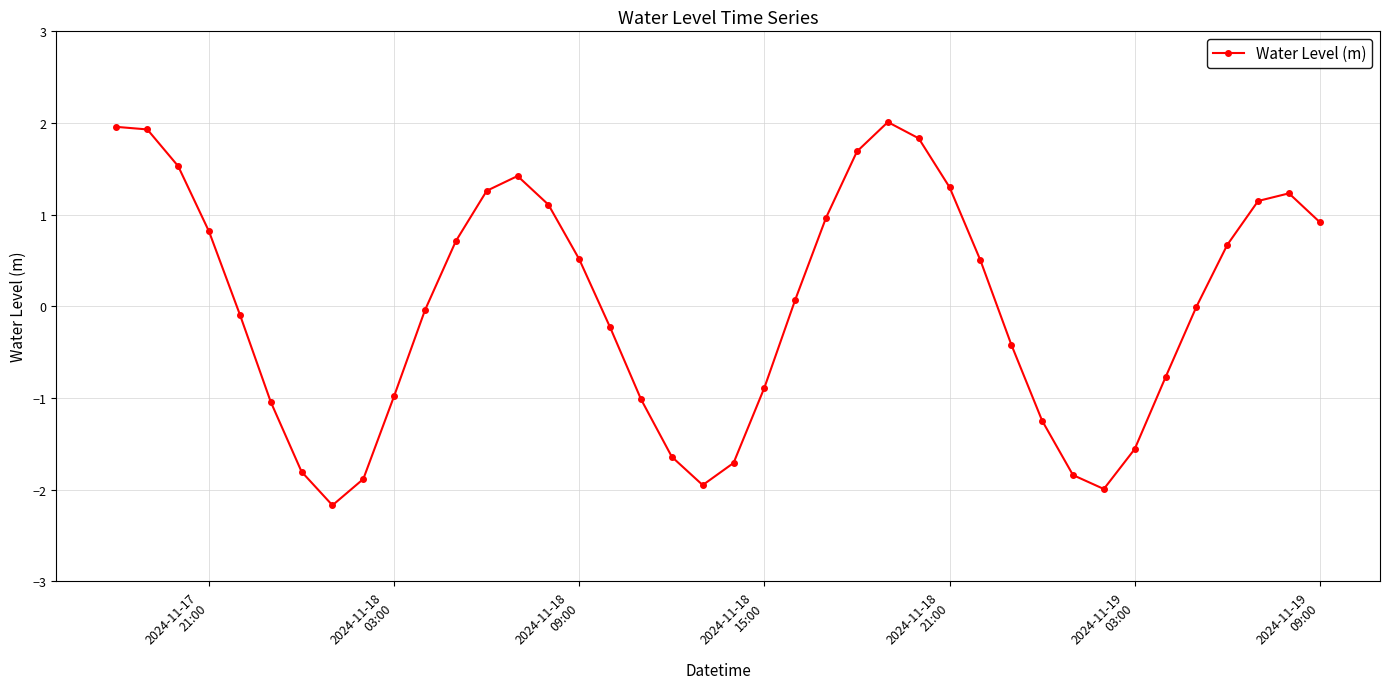

What is the value of the 14th point from the left?

1.4